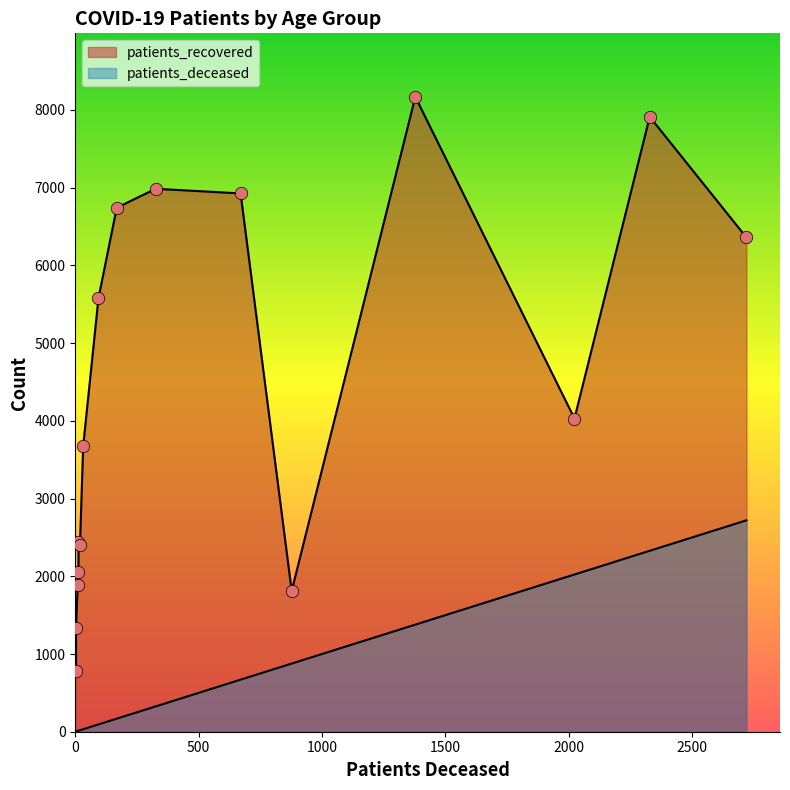

At how many categories does at least one series exceed 4318?

7